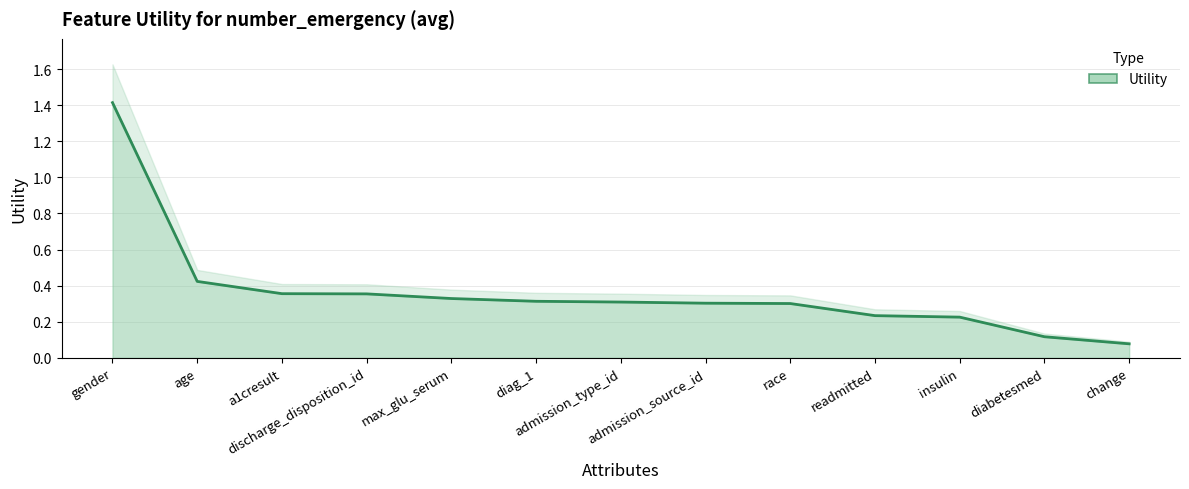

What is the difference between the second highest and minimum values?

0.3